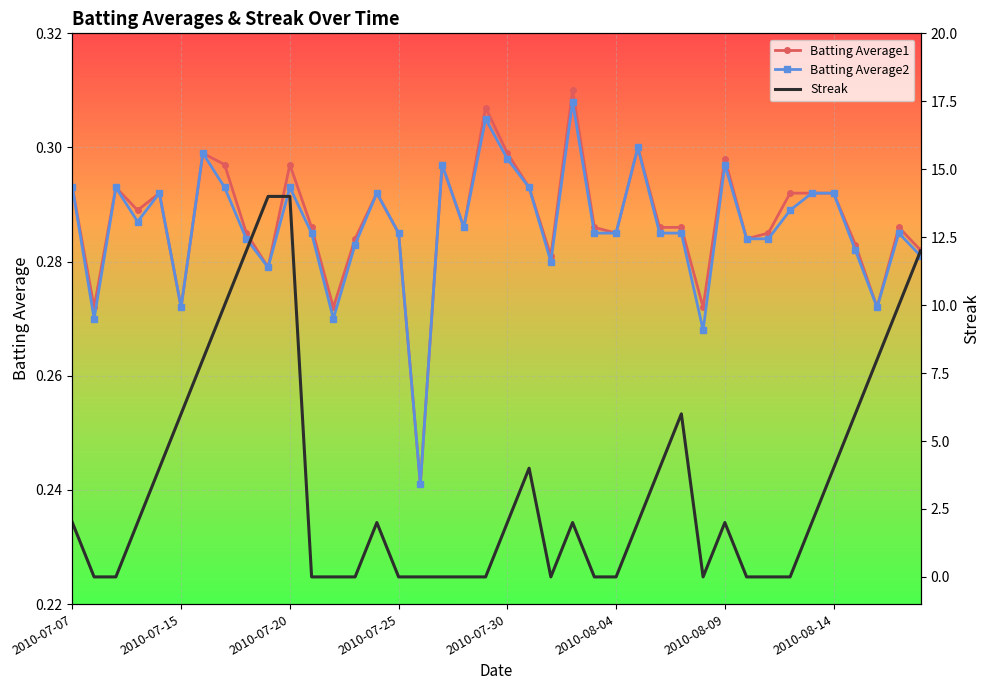

At 26, list the series in order from largest to smallest.

Streak, Batting Average1, Batting Average2